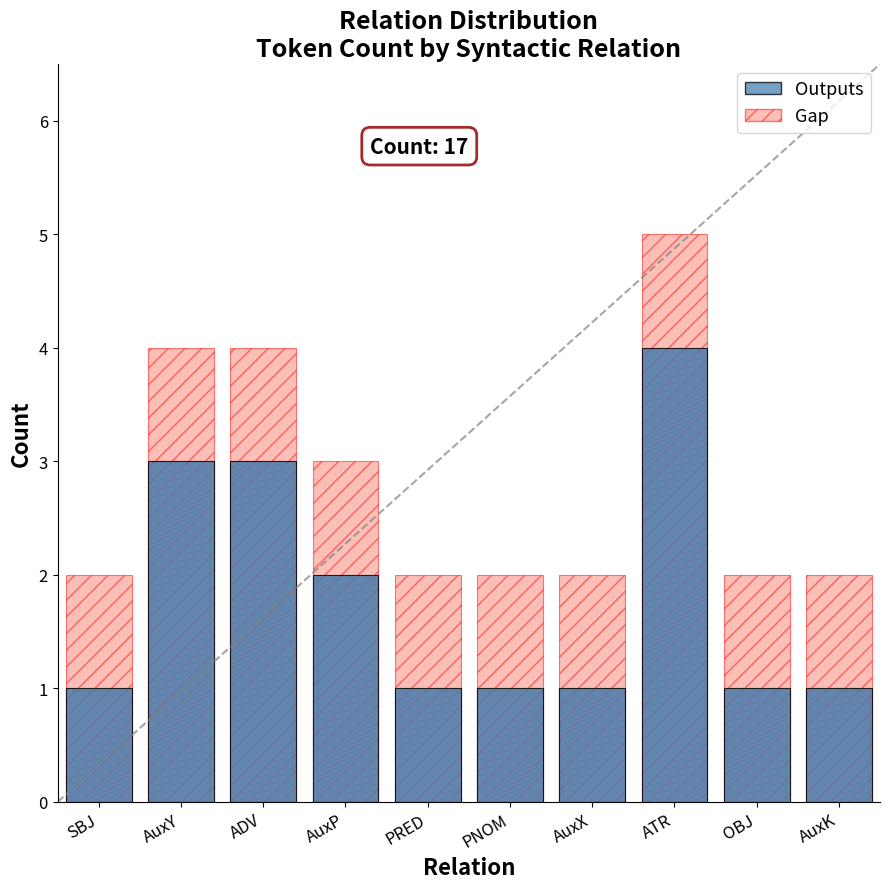

Rank the series by their average value, from highest to lowest.

Gap, Outputs